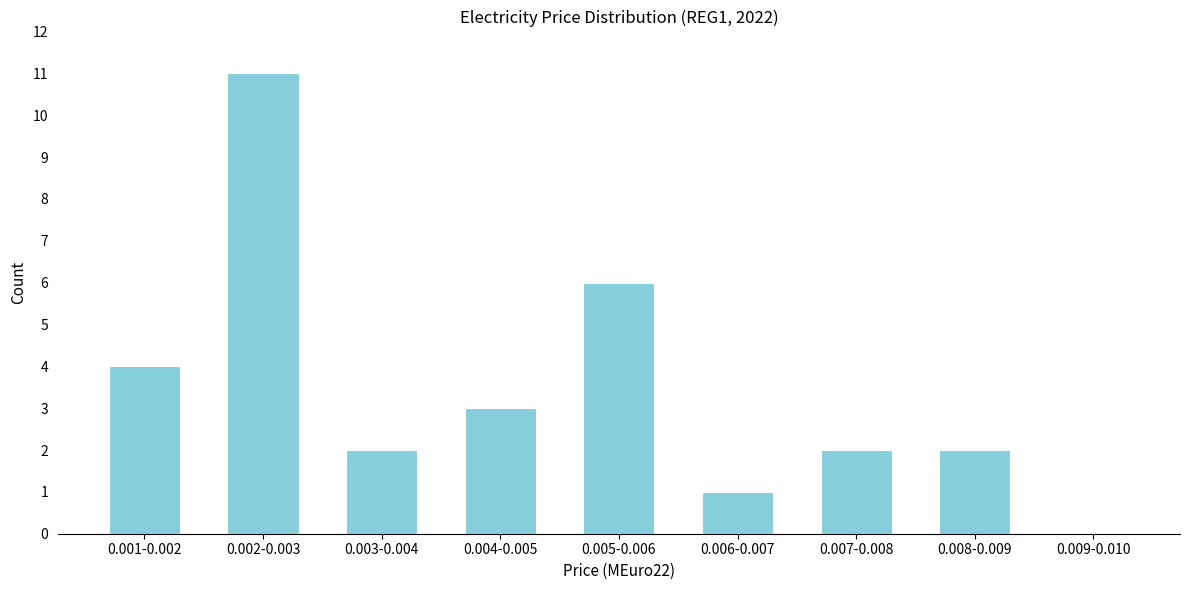

Reading left to right, what are all the values shown in this chart?

0.001-0.002=4	0.002-0.003=11	0.003-0.004=2	0.004-0.005=3	0.005-0.006=6	0.006-0.007=1	0.007-0.008=2	0.008-0.009=2	0.009-0.010=0